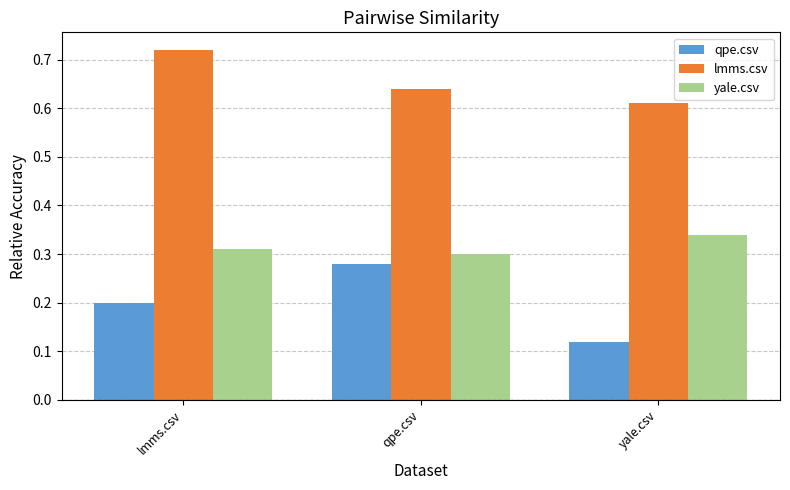

What is the spread (max minus min) of values at qpe.csv?

0.4